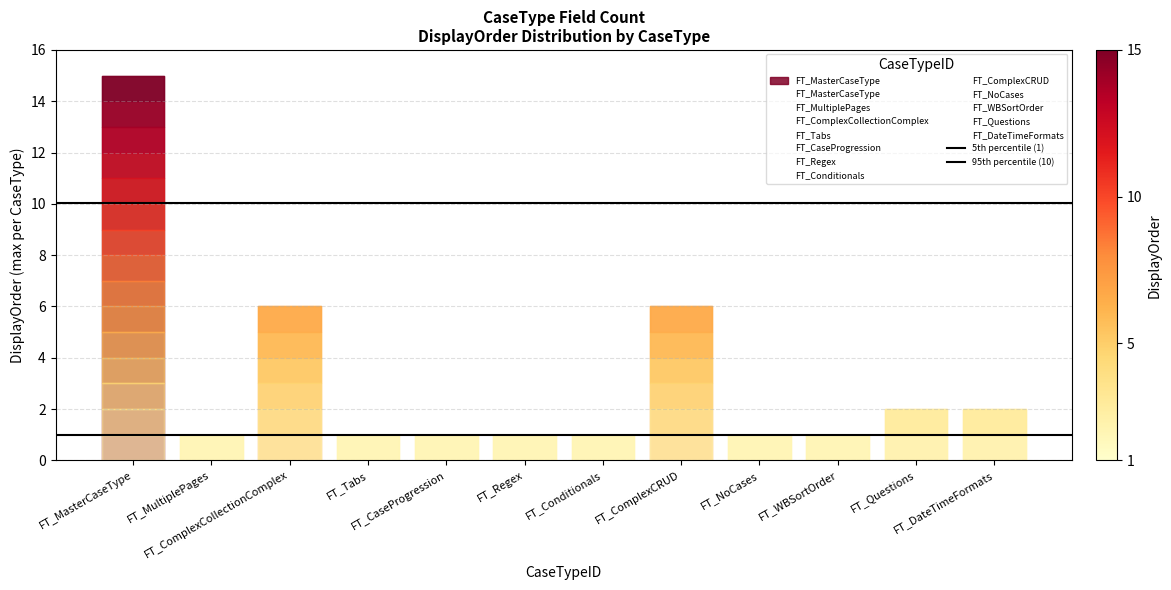

What is the difference between the highest and lowest values at FT_MultiplePages?

9.0